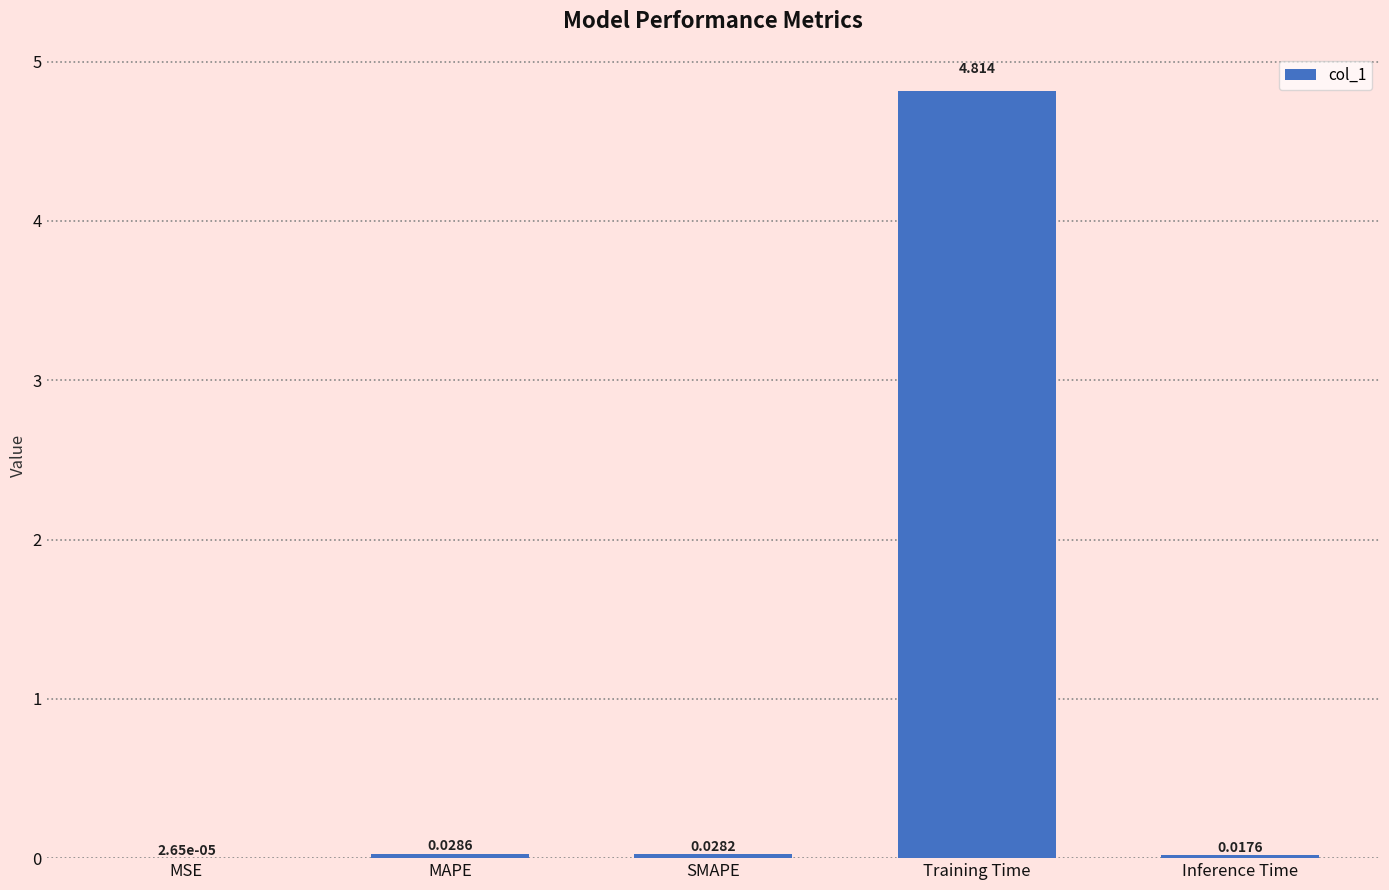

Which has a higher value, SMAPE or Inference Time?

SMAPE